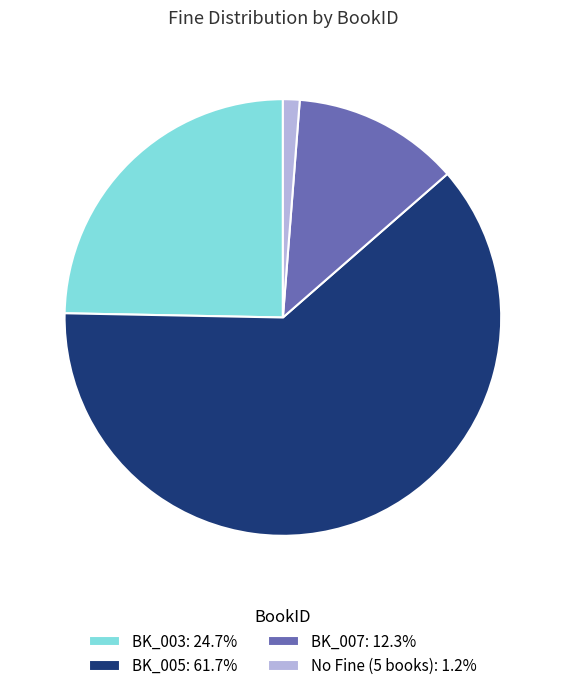

Is the sum of BK_007: 12.3% and BK_005: 61.7% greater than half?

Yes